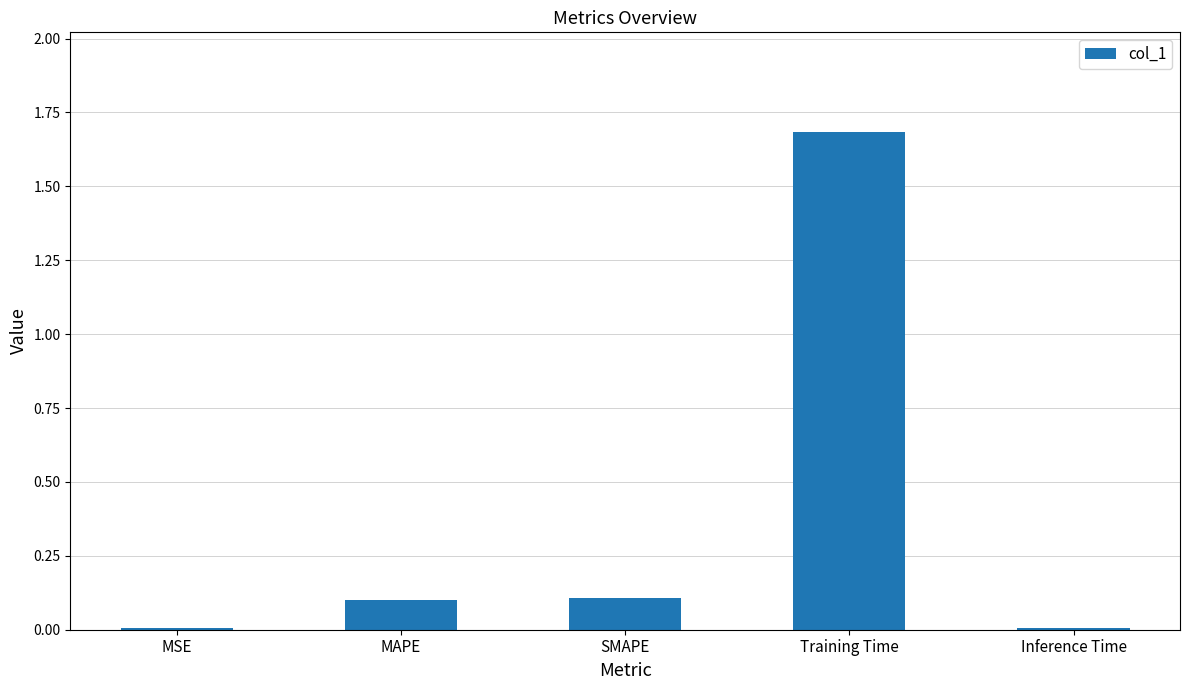

Which category has the highest value across all series?

Training Time